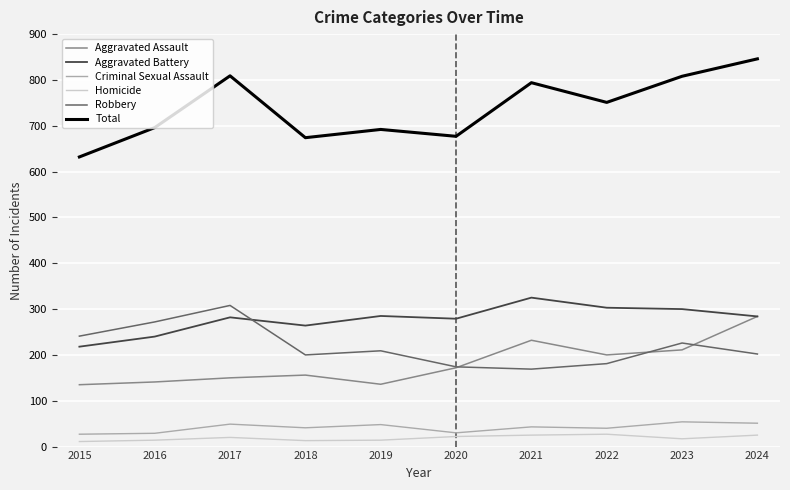

What is the difference between the highest and lowest values at 2015?

621